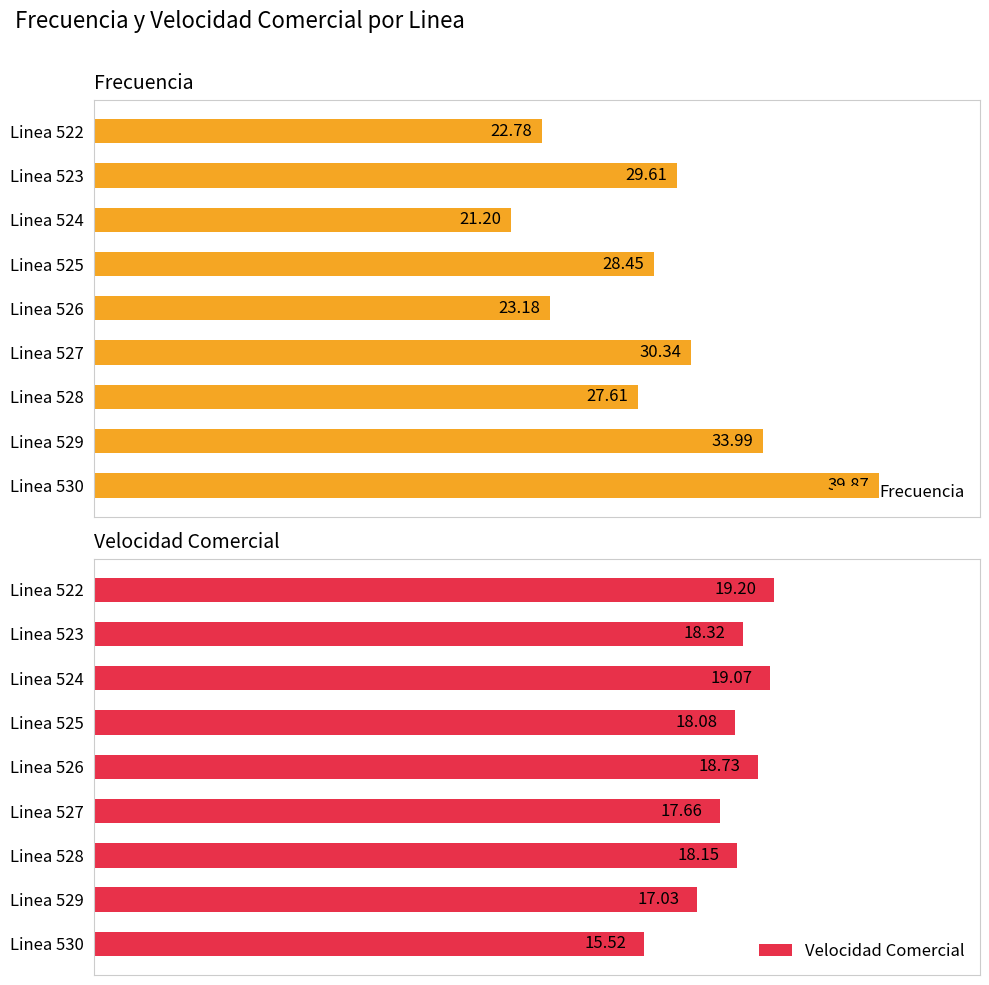

Rank the categories by Frecuencia value from lowest to highest.

Linea 524, Linea 522, Linea 526, Linea 528, Linea 525, Linea 523, Linea 527, Linea 529, Linea 530